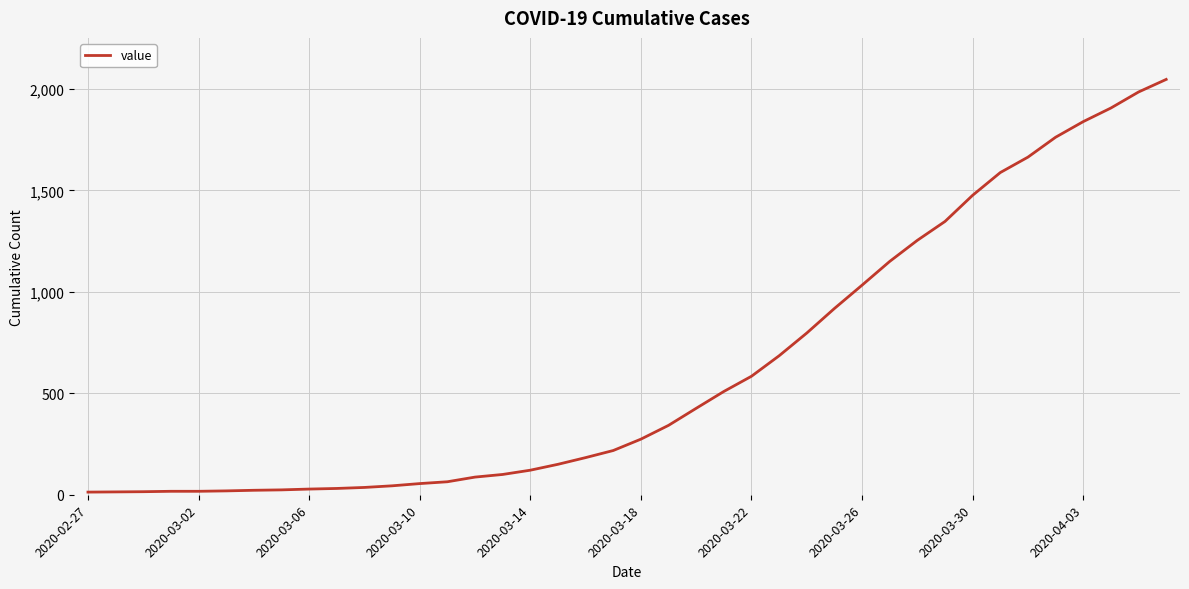

At which category does the chart reach its minimum across all series?

2020-02-27